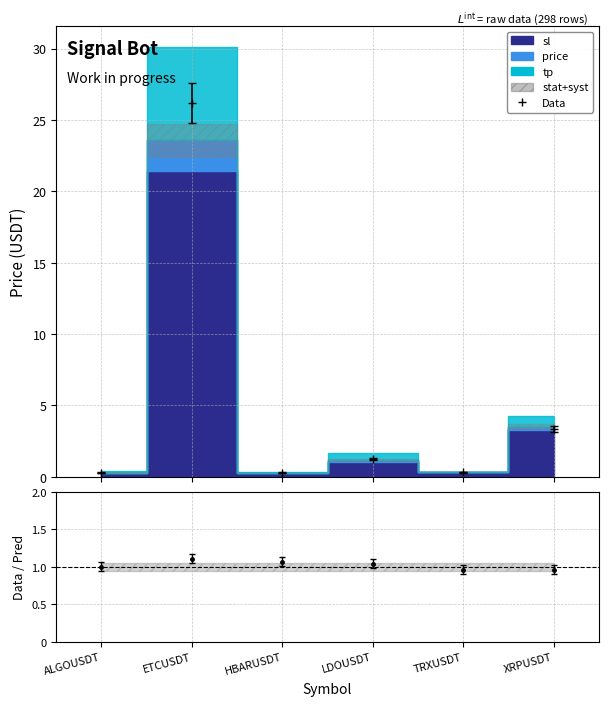

What is the label of the 5th point from the left?

TRXUSDT